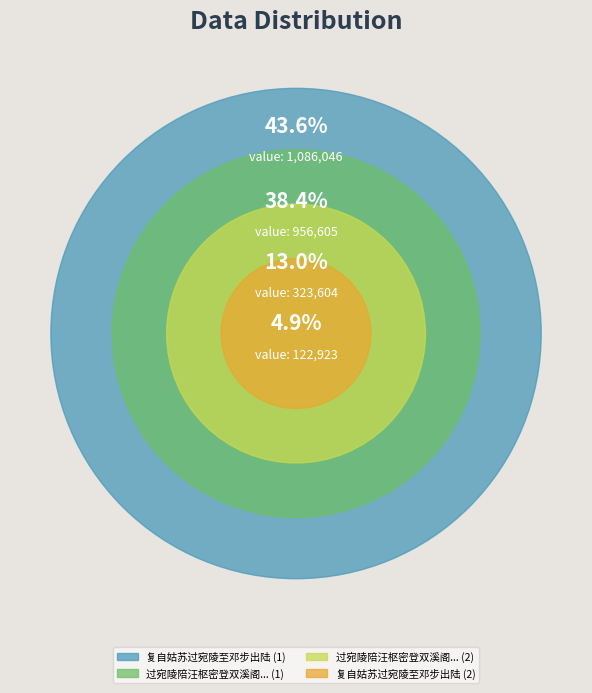

To the nearest percent, what percentage of the pie is 过宛陵陪汪枢密登双溪阁叠嶂楼游高斋望敬亭山诵谢元晖李太白诗用枢公游齐山韵?

13%